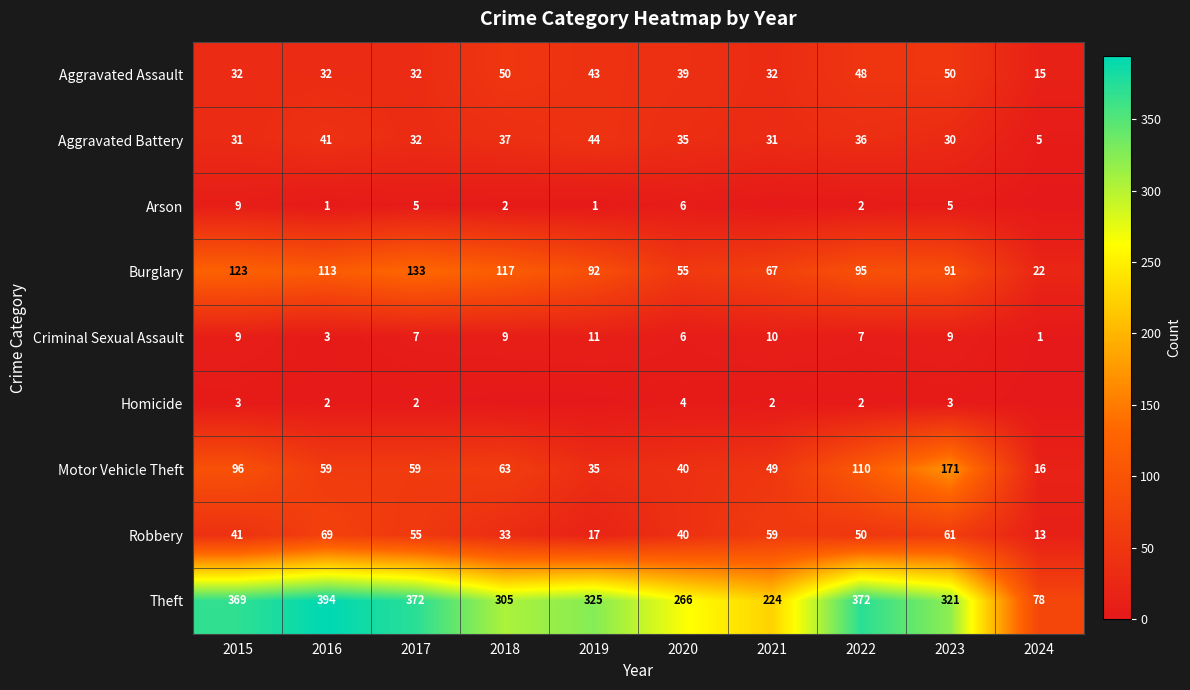

The value of Theft at 2023 is 453. True or false?

False